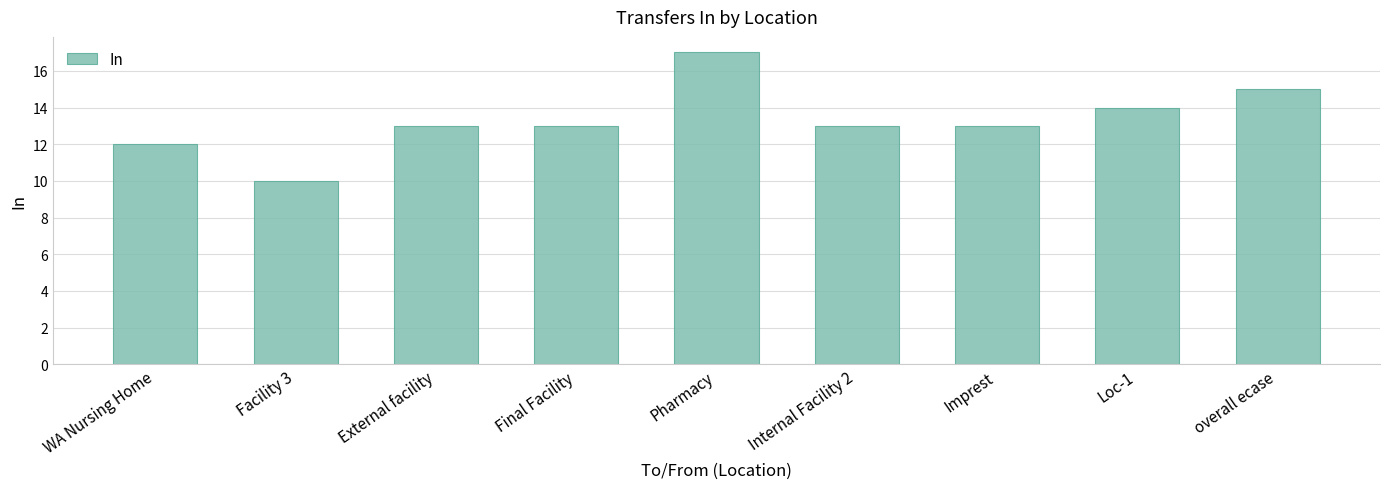

The value at Pharmacy is 10. True or false?

False